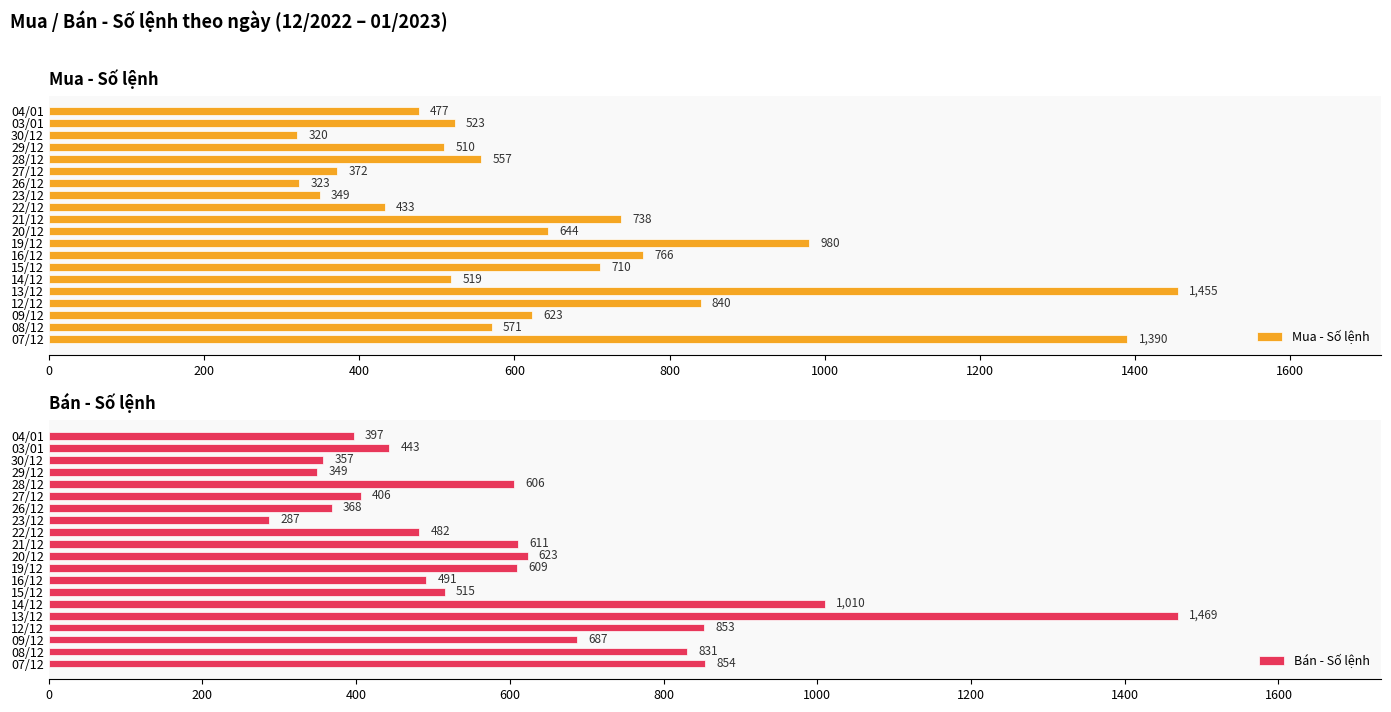

What is the approximate value of Bán - Số lệnh at 23/12?

287